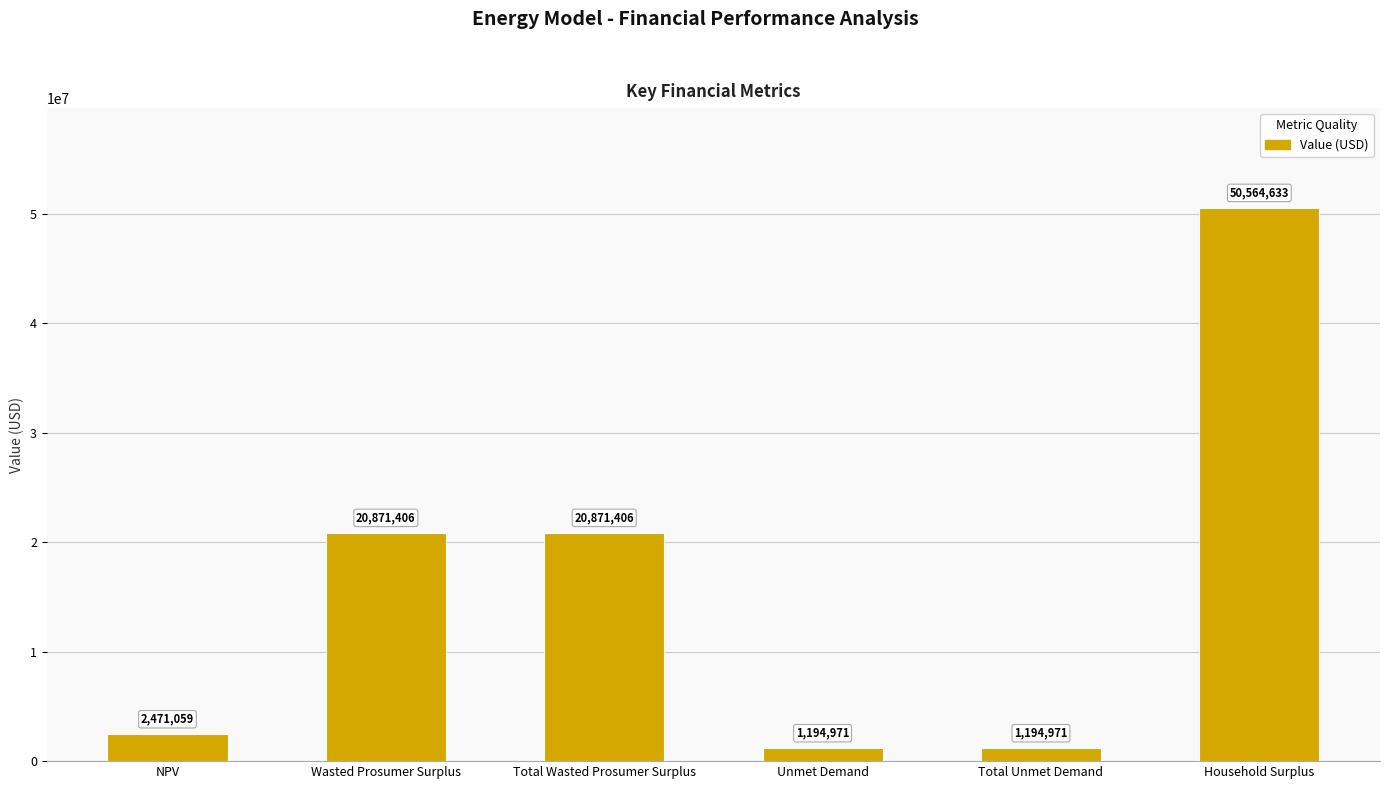

What is the maximum value shown in the chart?

50564632.6